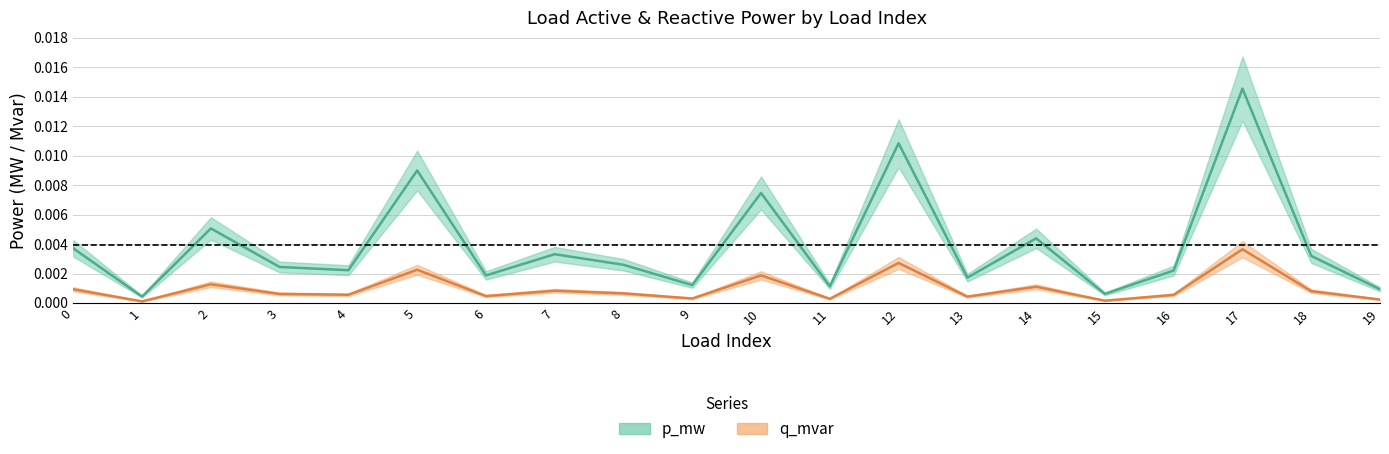

How many distinct data groups are displayed?

2